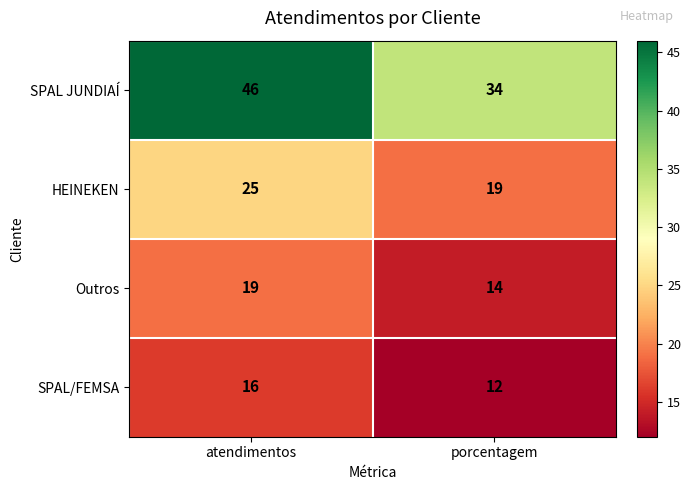

What is the average value of the SPAL/FEMSA series?

14